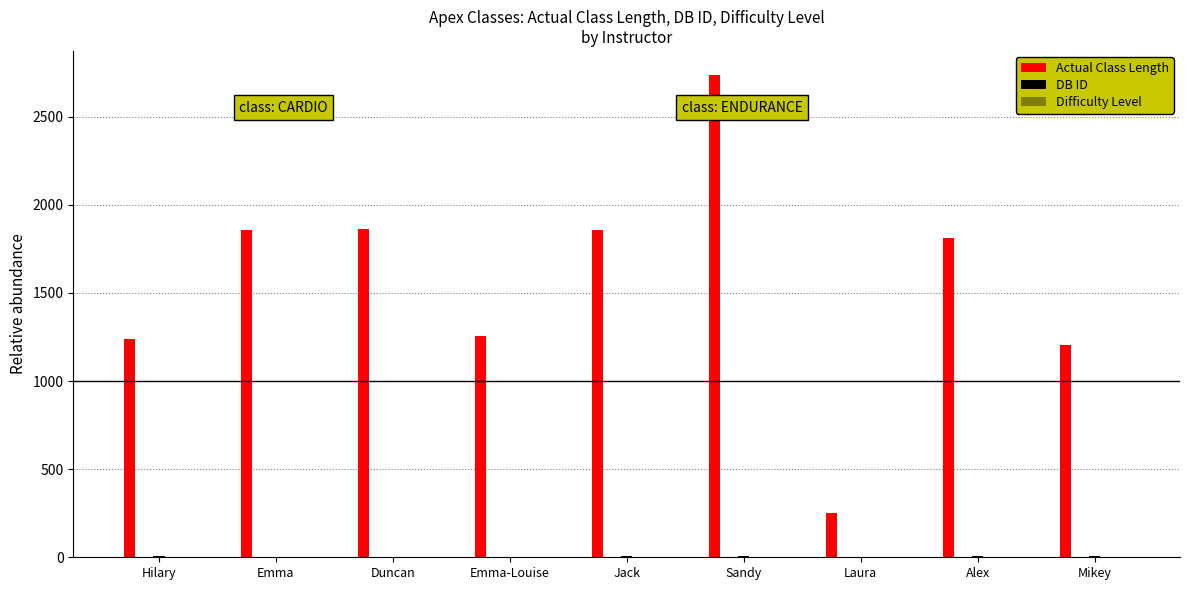

What is the label of the 6th bar from the right?

Emma-Louise